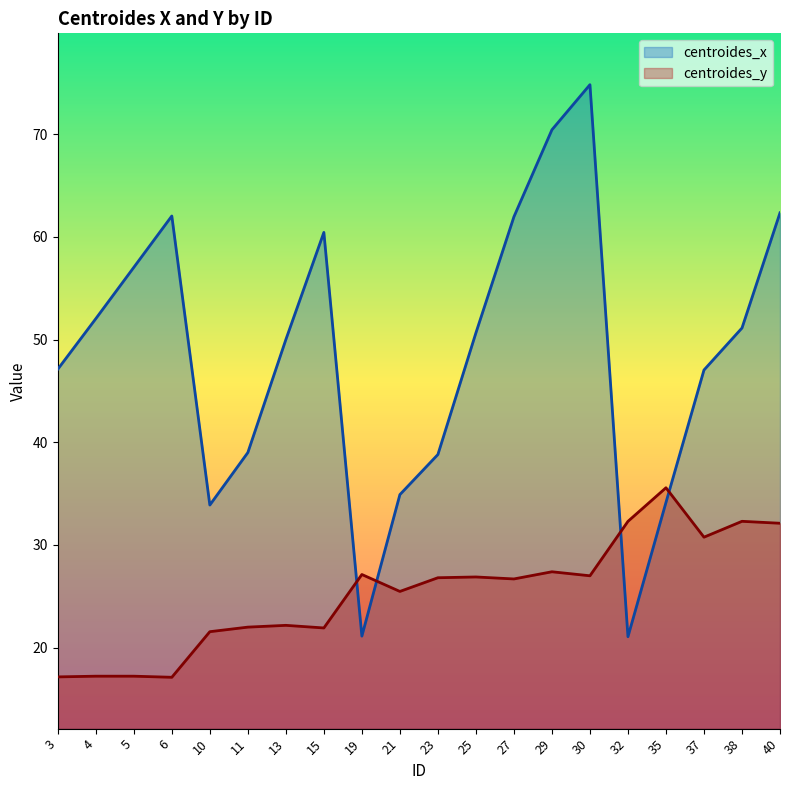

At how many categories does at least one series exceed 57?

7